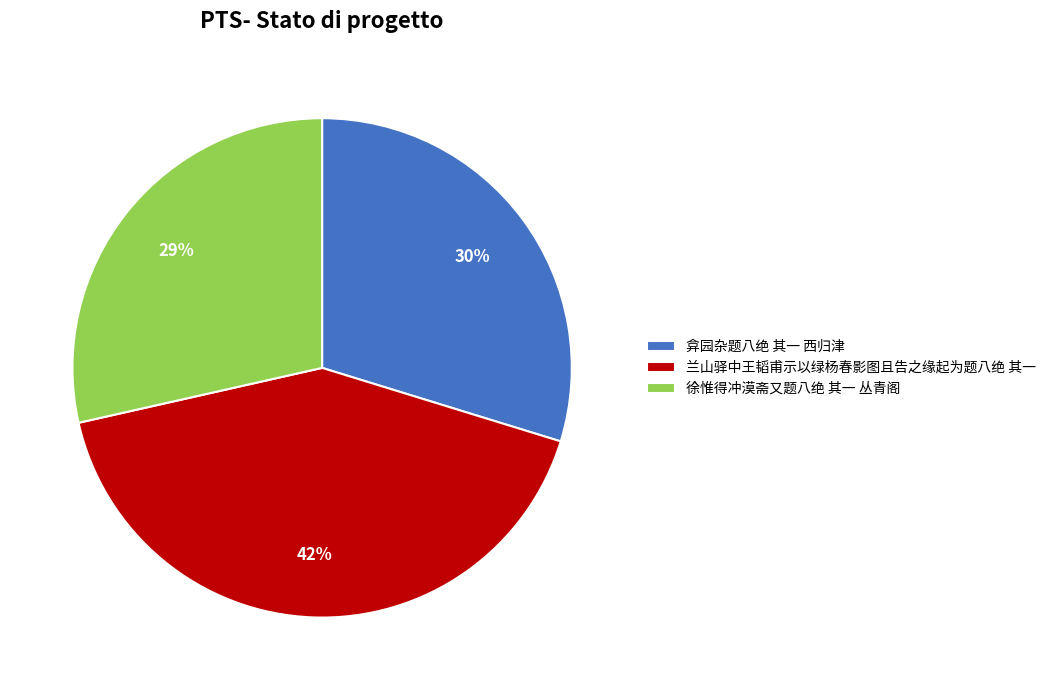

How many segments does this pie chart have?

3